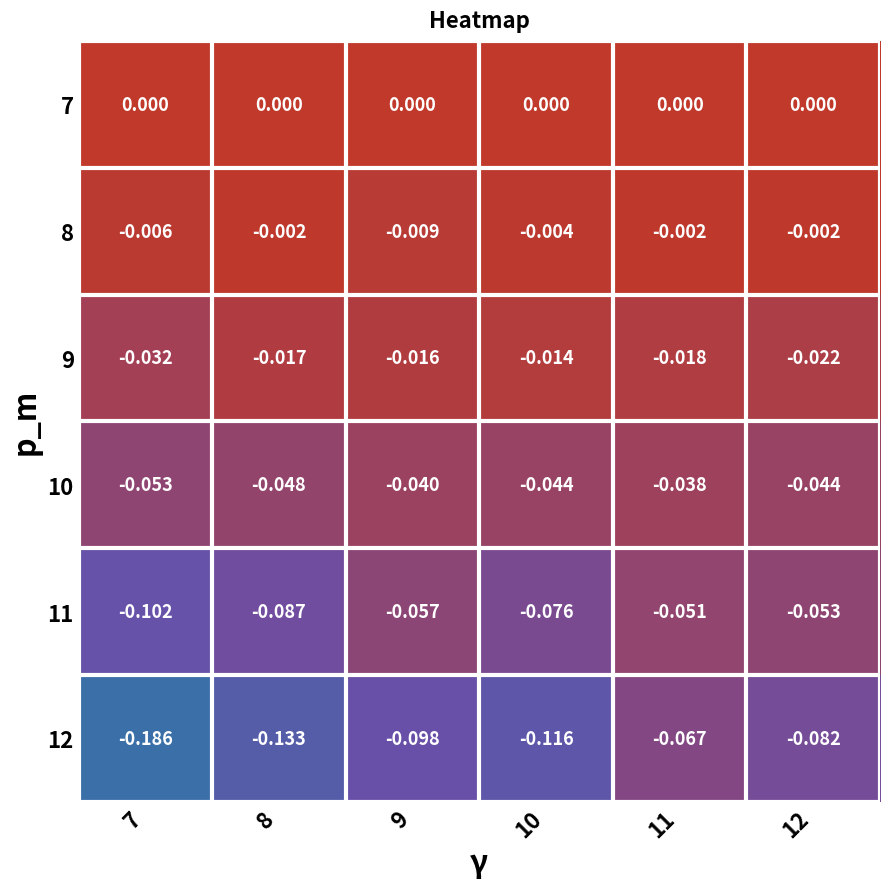

List the series in order of their peak value, highest first.

7, 8, 9, 10, 11, 12